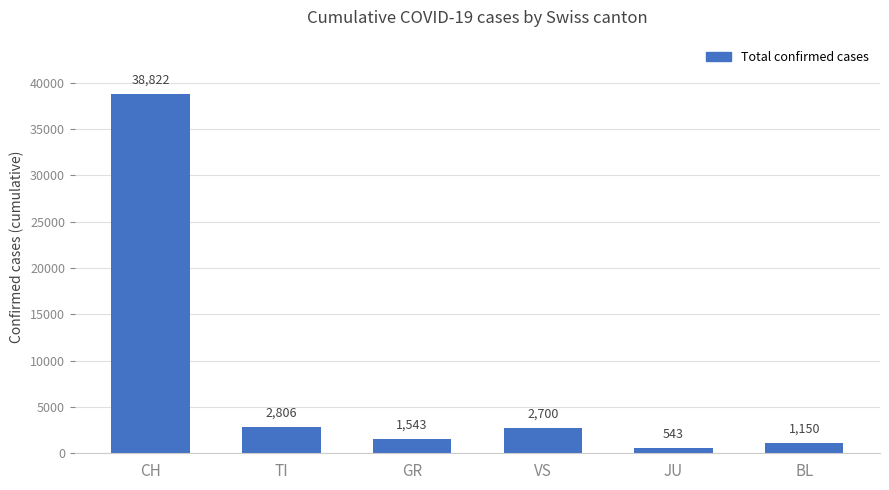

What is the change in value from TI to VS?

-106